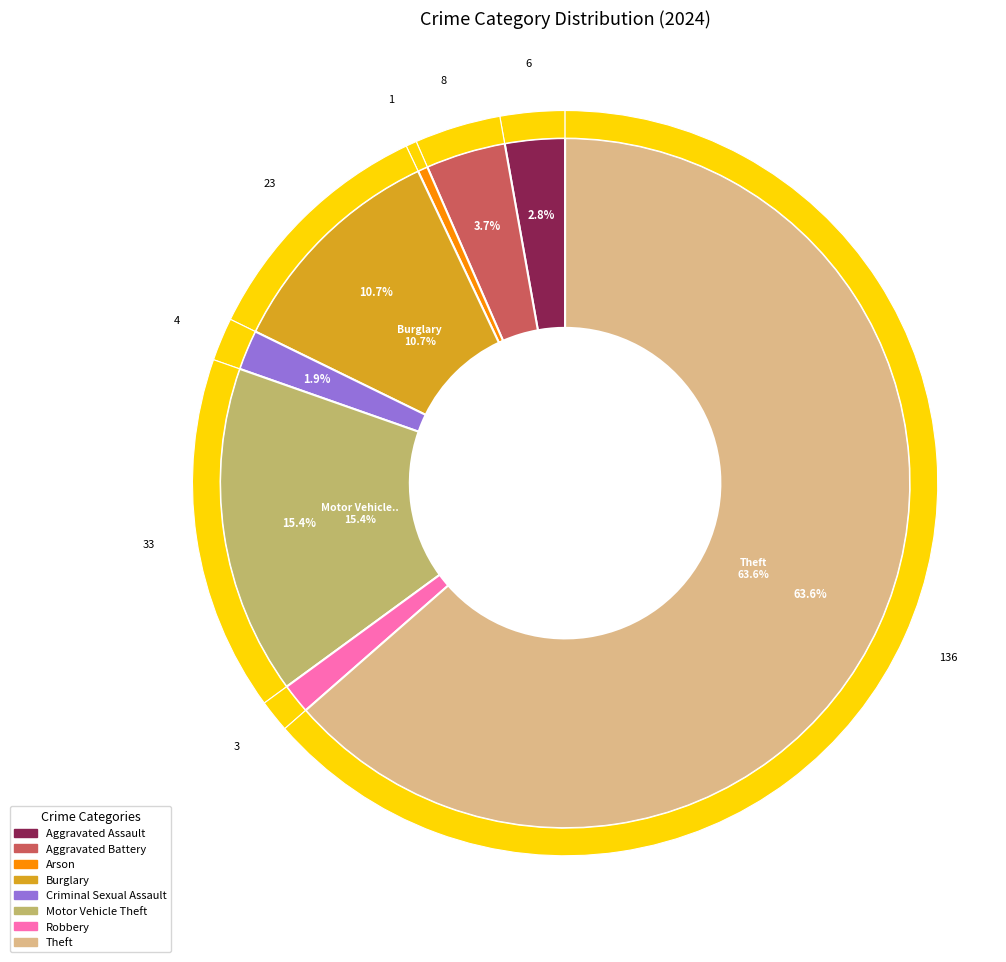

Does any single category account for the majority?

Yes